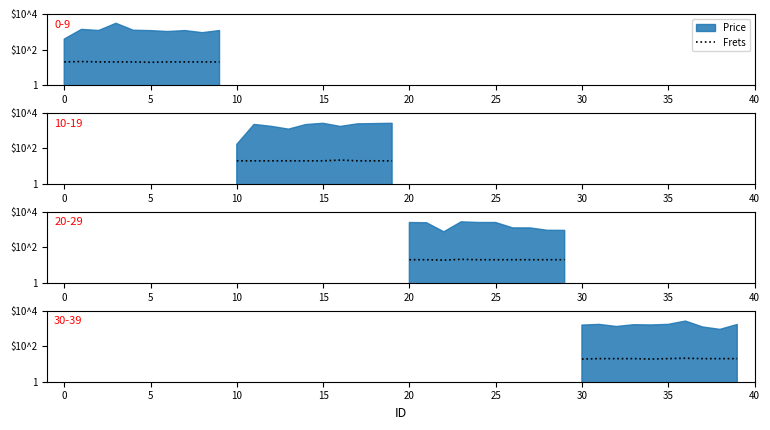

What is the average value?

20